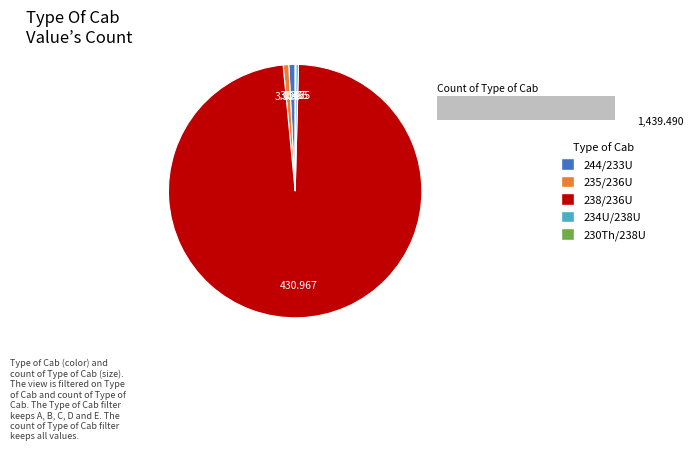

How many segments does this pie chart have?

5